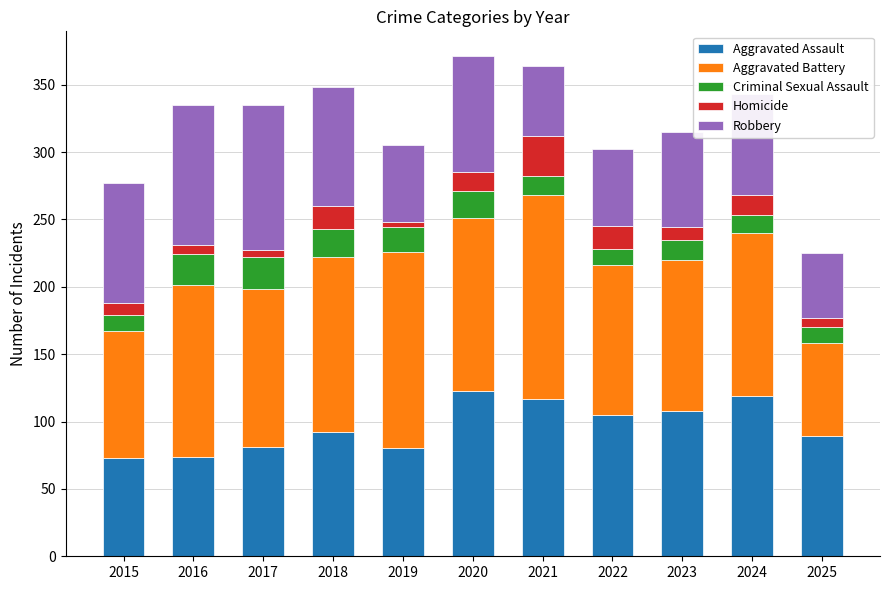

How many data points in Aggravated Assault are less than 92?

5